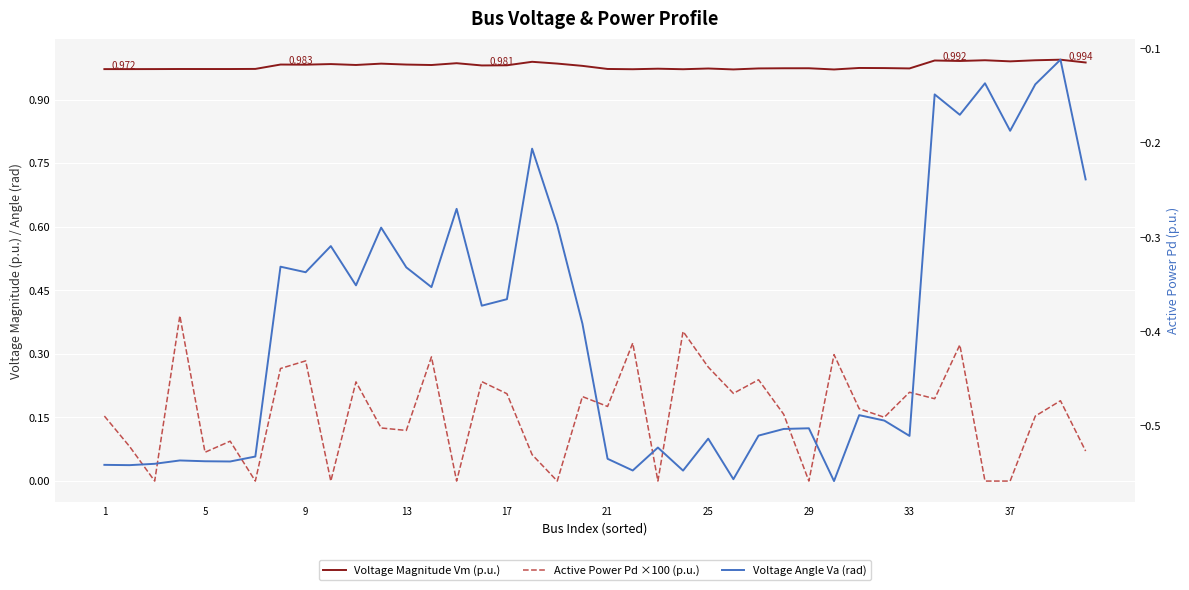

In Voltage Magnitude Vm (p.u.), how many points are higher than both neighbors (excluding endpoints)?

13